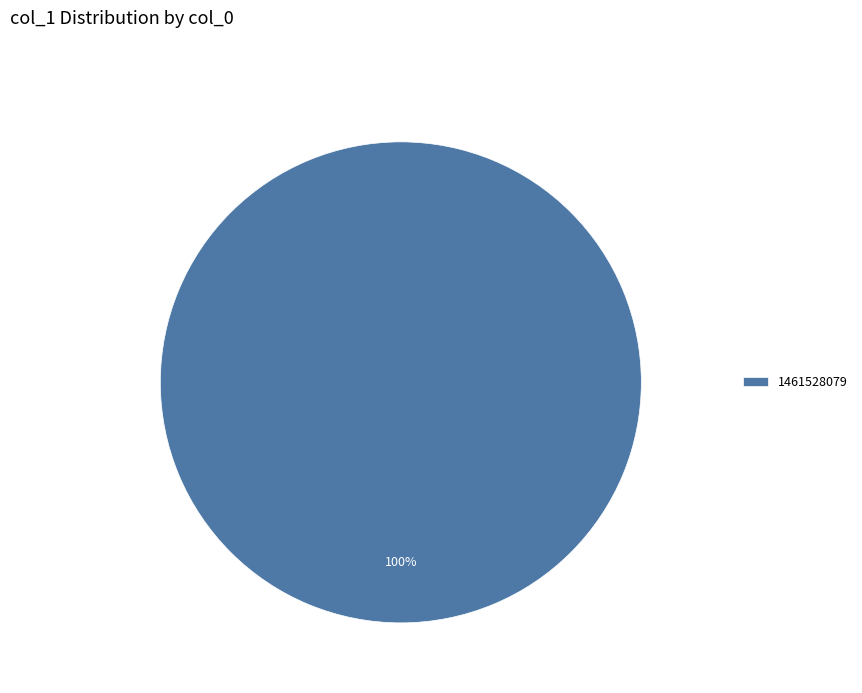

Rank the categories by value from highest to lowest.

1461528079